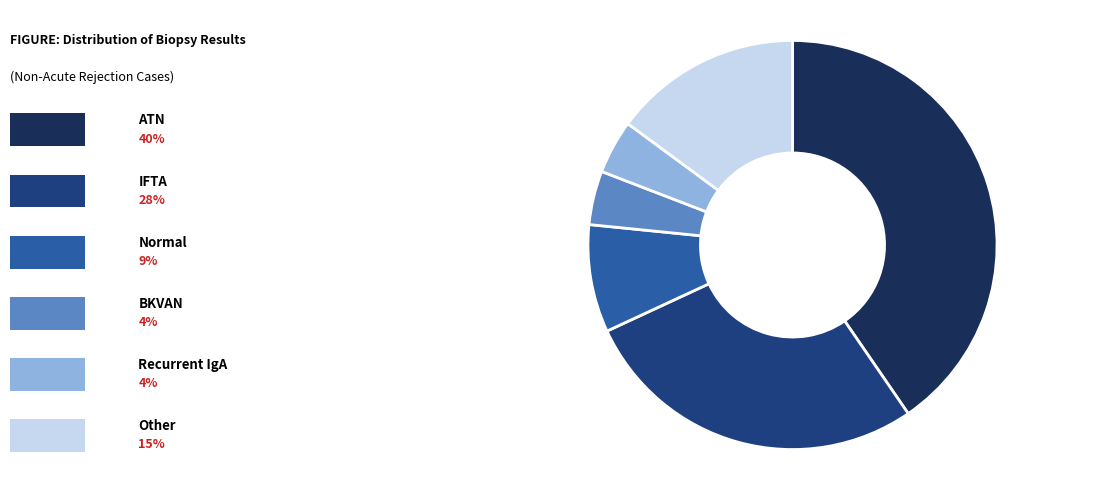

Does any single category account for the majority?

No